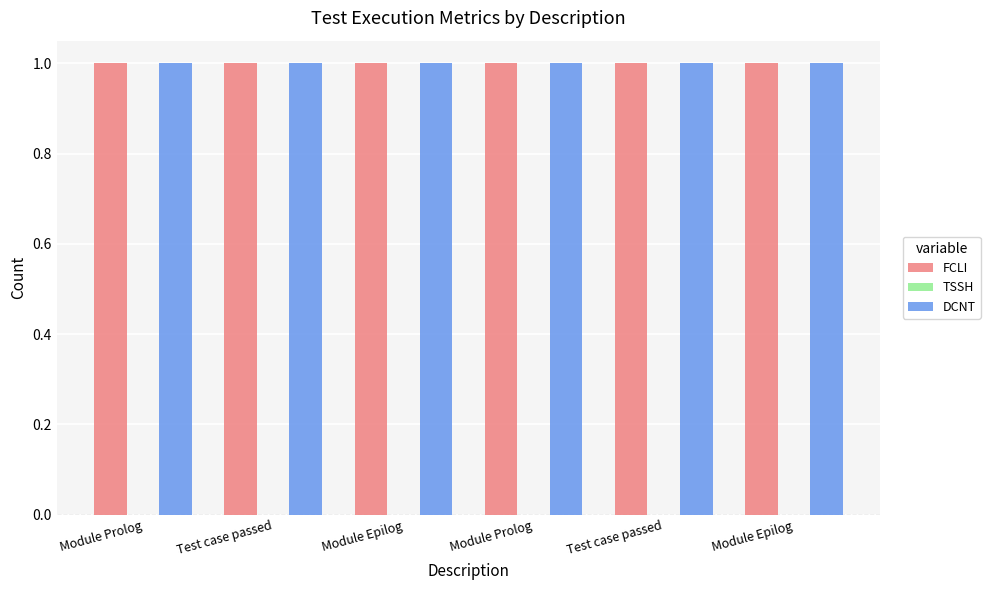

Which label corresponds to the largest value in the chart?

Module Prolog